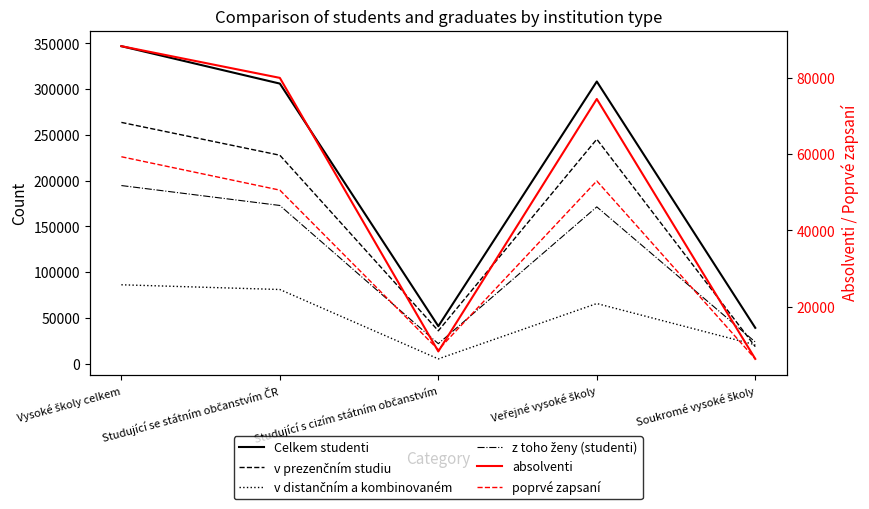

Reading left to right, transcribe all the data shown in this chart.

Celkem studenti: Vysoké školy celkem=346799	Studující se státním občanstvím ČR=305928	Studující s cizím státním občanstvím=40902	Veřejné vysoké školy=308212	Soukromé vysoké školy=39111
v prezenčním studiu: Vysoké školy celkem=263530	Studující se státním občanstvím ČR=227669	Studující s cizím státním občanstvím=35875	Veřejné vysoké školy=245173	Soukromé vysoké školy=18575
v distančním a kombinovaném: Vysoké školy celkem=86142	Studující se státním občanstvím ČR=80974	Studující s cizím státním občanstvím=5170	Veřejné vysoké školy=65651	Soukromé vysoké školy=20571
z toho ženy (studenti): Vysoké školy celkem=194552	Studující se státním občanstvím ČR=172788	Studující s cizím státním občanstvím=21785	Veřejné vysoké školy=171251	Soukromé vysoké školy=23629
absolventi: Vysoké školy celkem=88257	Studující se státním občanstvím ČR=79954	Studující s cizím státním občanstvím=8303	Veřejné vysoké školy=74426	Soukromé vysoké školy=6344
poprvé zapsaní: Vysoké školy celkem=59297	Studující se státním občanstvím ČR=50552	Studující s cizím státním občanstvím=8745	Veřejné vysoké školy=52953	Soukromé vysoké školy=6344